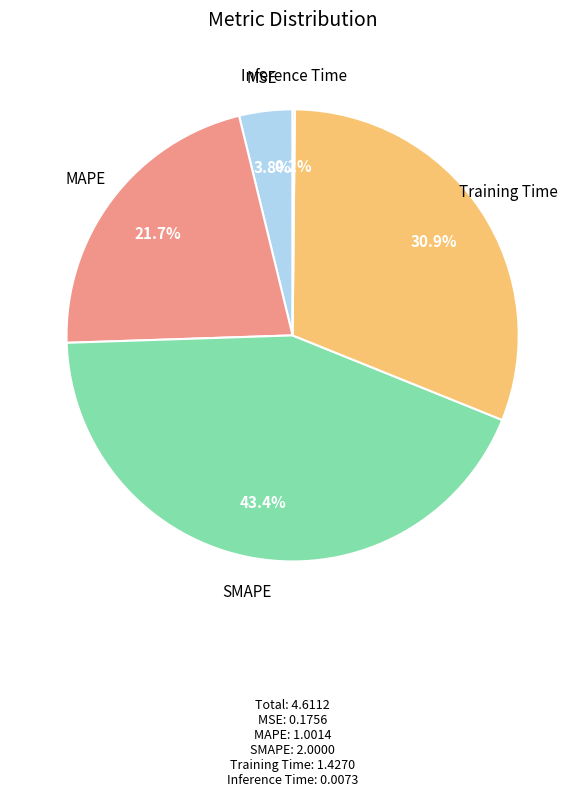

Which category has the biggest portion of the pie?

SMAPE